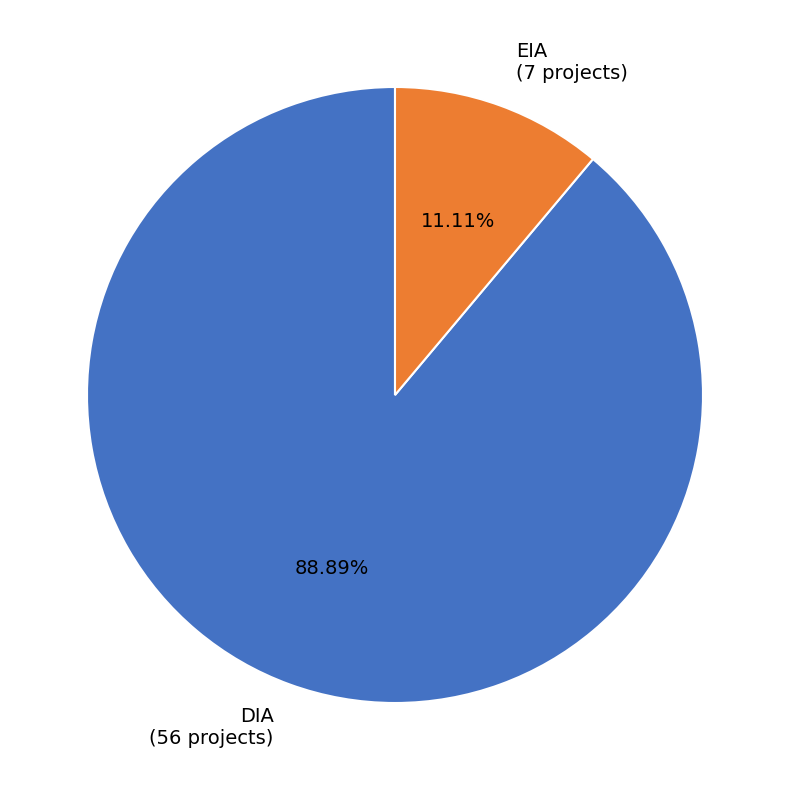

Which has a higher value, DIA (56 projects) or EIA (7 projects)?

DIA (56 projects)